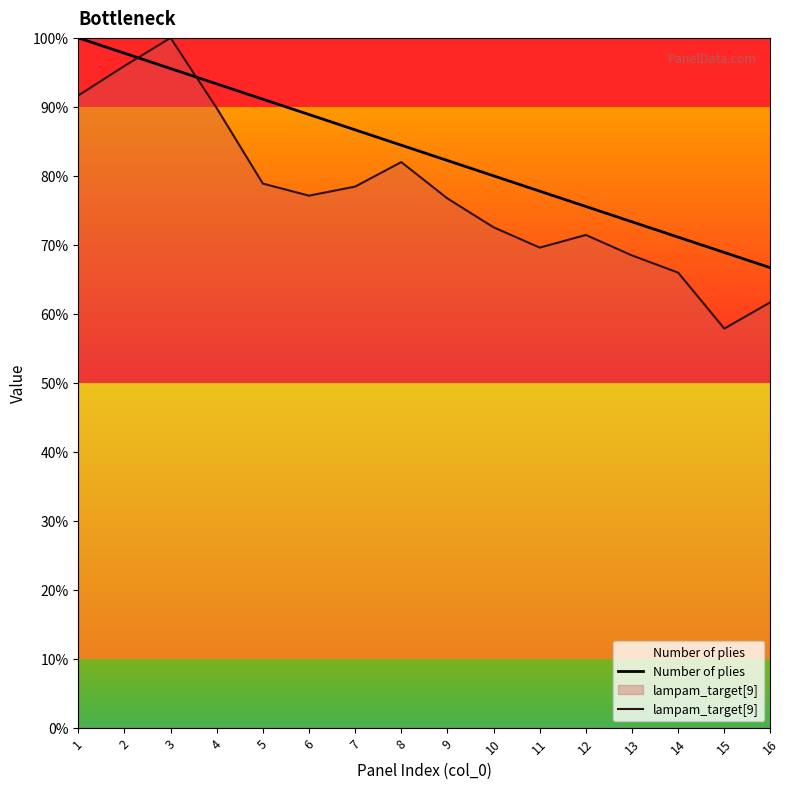

Is it true that Number of plies equals 1.0 at 3?

True